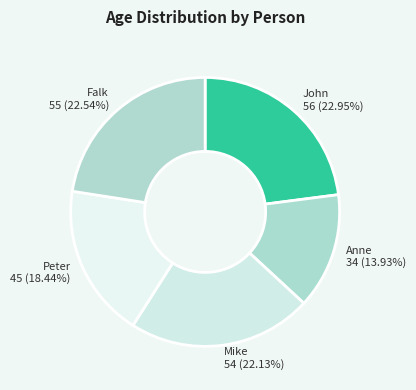

What percentage is the Anne slice, to the nearest percent?

14%